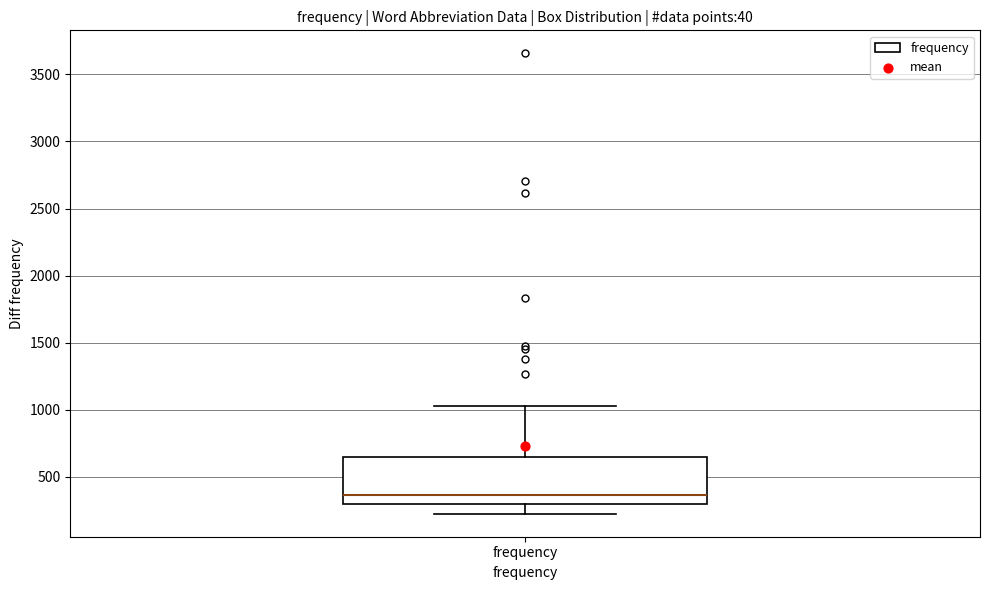

Read this box plot against the y-axis: the position of the median line, the range covered by the box, and the ends of both whiskers. The values are not printed on the chart, so give them approximately, as read against the axis.

median 350, box 300 to 650, whiskers 250 to 1050